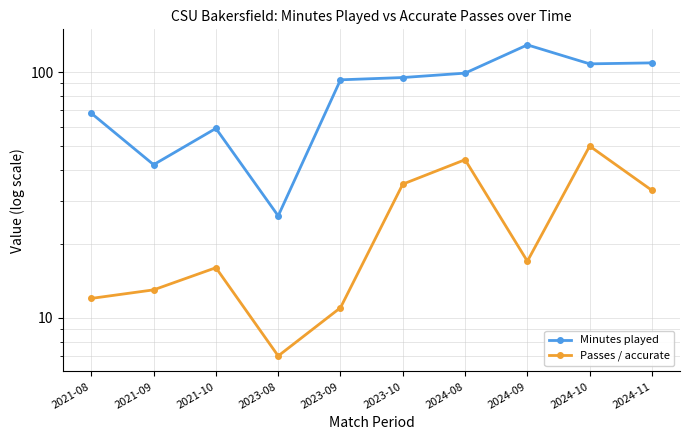

What is the approximate value of Passes / accurate at 2024-10?

50